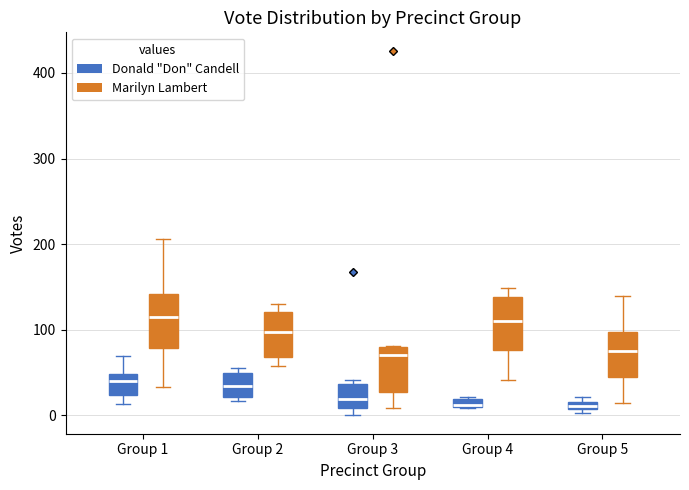

Where does the median line of the box for Group 1 (Marilyn Lambert) sit on the y-axis? The values are not printed on the chart, so give them approximately, as read against the axis.

110